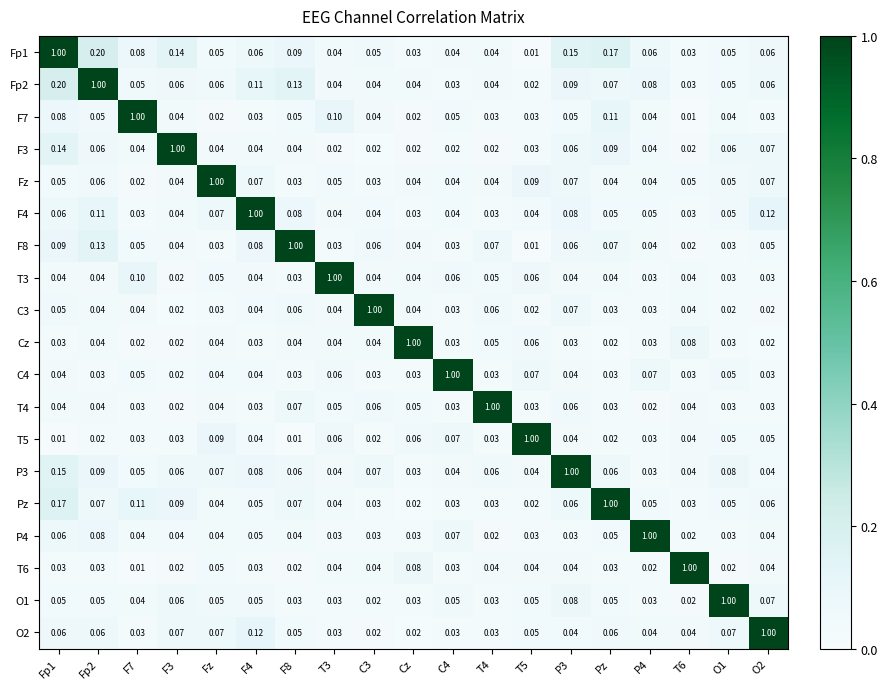

Is the value of T5 at F8 greater than the value of F3 at F7?

No